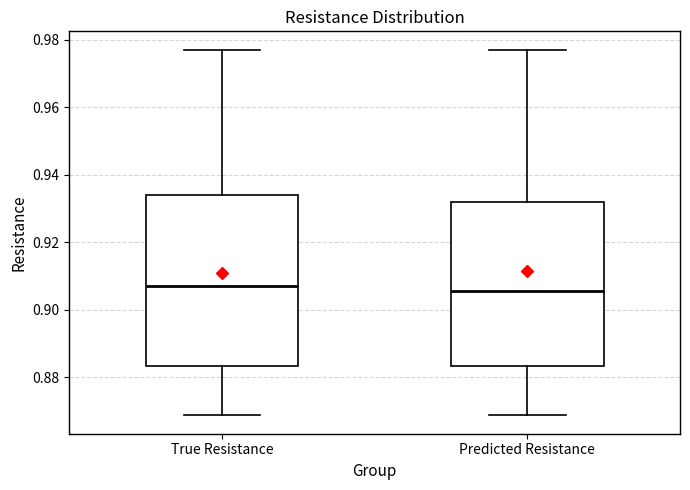

Which box is the tallest, from its lower edge to its upper edge?

True Resistance